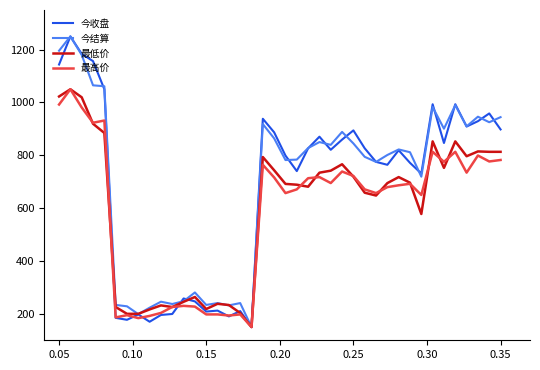

What is the greatest value displayed?

1250.0